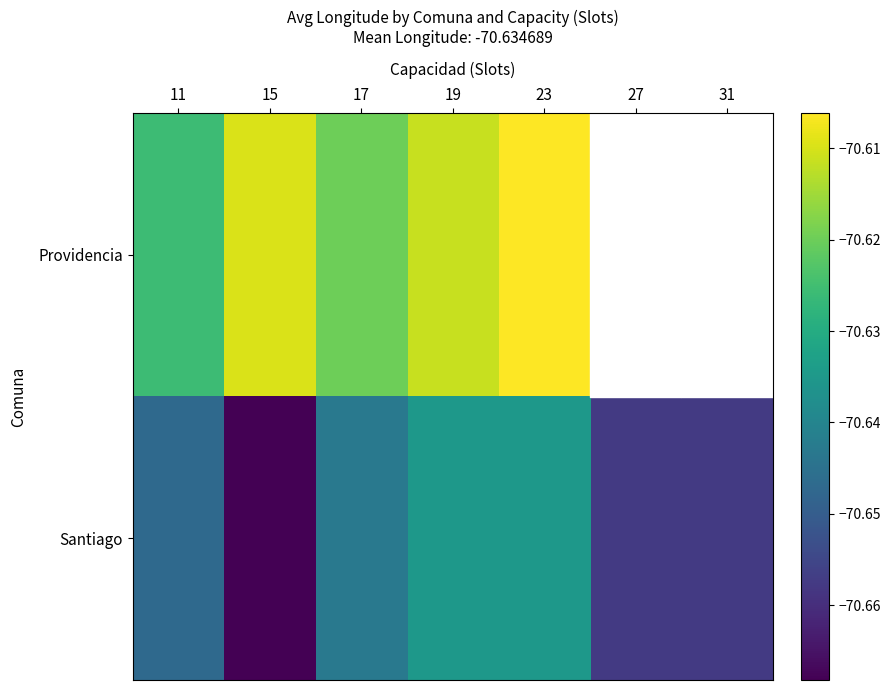

Is the value of Providencia at 11 greater than the value of Santiago at 31?

Yes